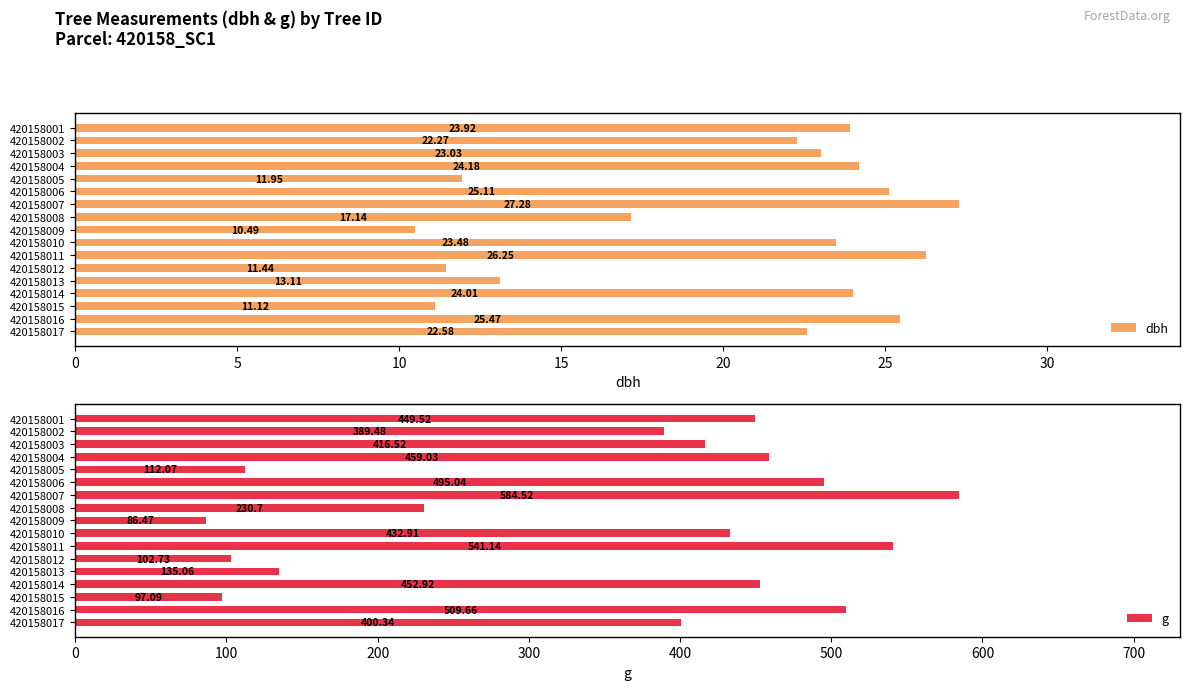

What is the sum of all dbh values?

342.8